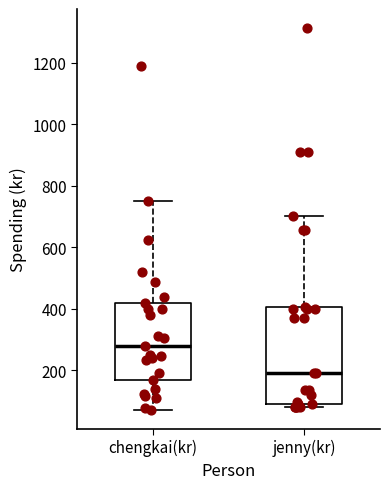

Reading left to right, transcribe this box plot: for each box, give where its median line is, the range the box spans, and where its two whiskers end, as read against the y-axis. The values are not printed on the chart, so give them approximately, as read against the axis.

chengkai(kr): median 280, box 180 to 420, whiskers 80 to 760
jenny(kr): median 200, box 100 to 400, whiskers 80 to 700